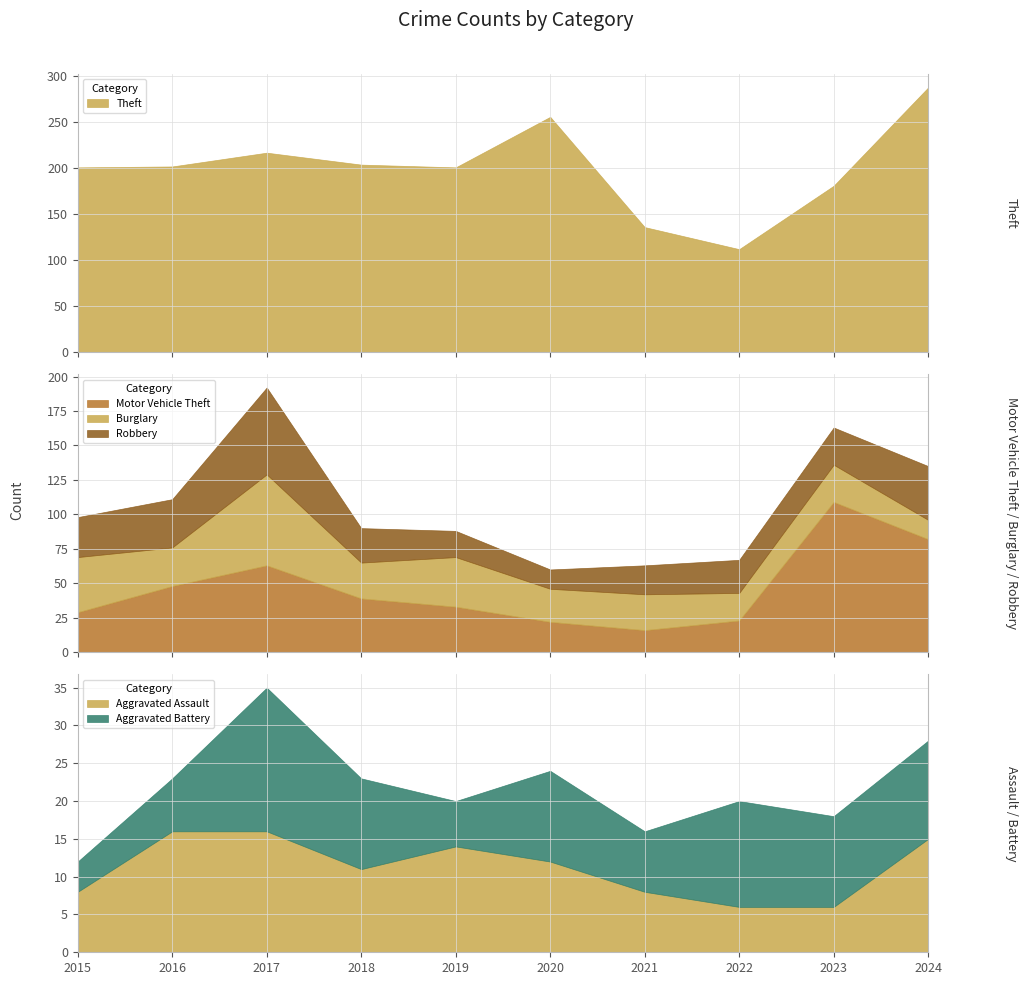

At how many categories does at least one series exceed 163?

8